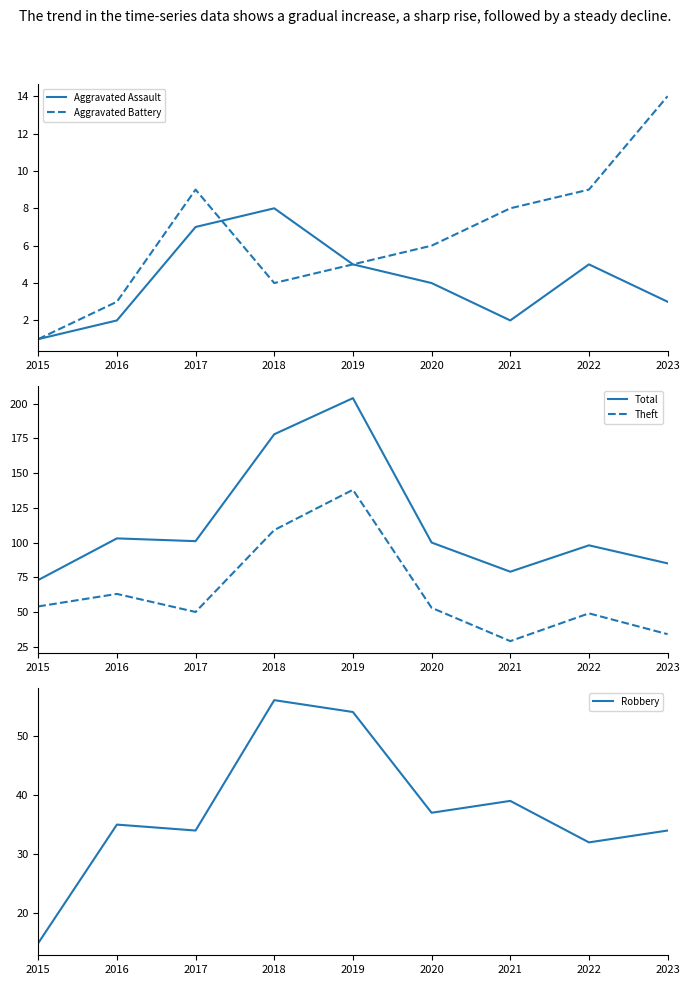

What is the minimum value for Aggravated Assault?

1